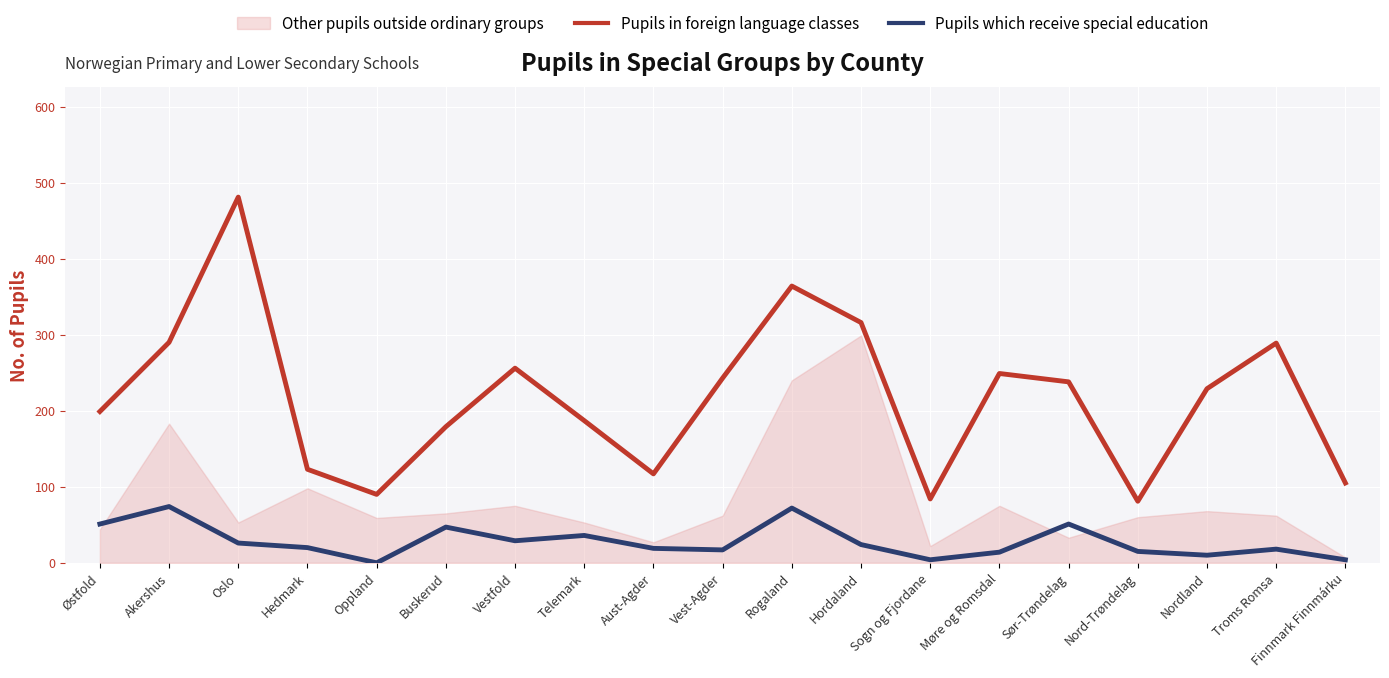

True or false: Pupils in foreign language classes and Pupils which receive special education cross at least once.

False